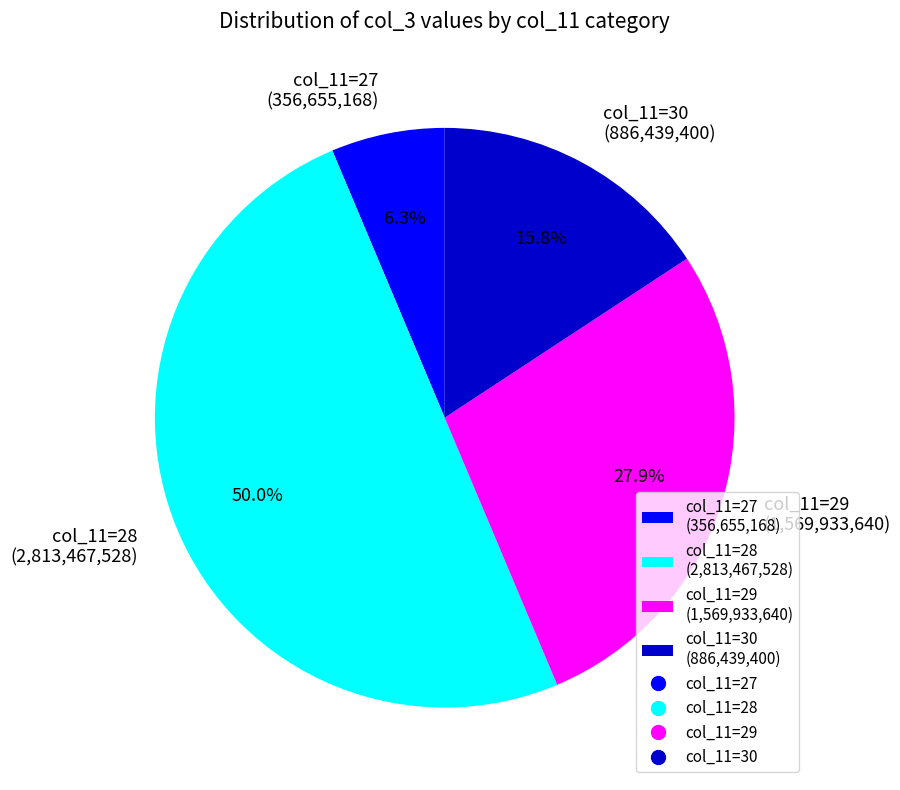

Rank the categories by value from highest to lowest.

col_11=28 (2,813,467,528), col_11=29 (1,569,933,640), col_11=30 (886,439,400), col_11=27 (356,655,168)